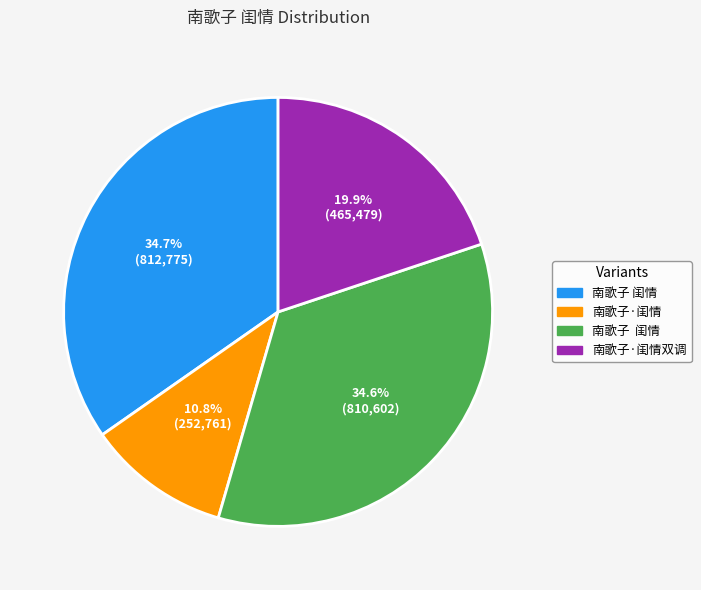

Is there any slice that represents more than half of the pie?

No